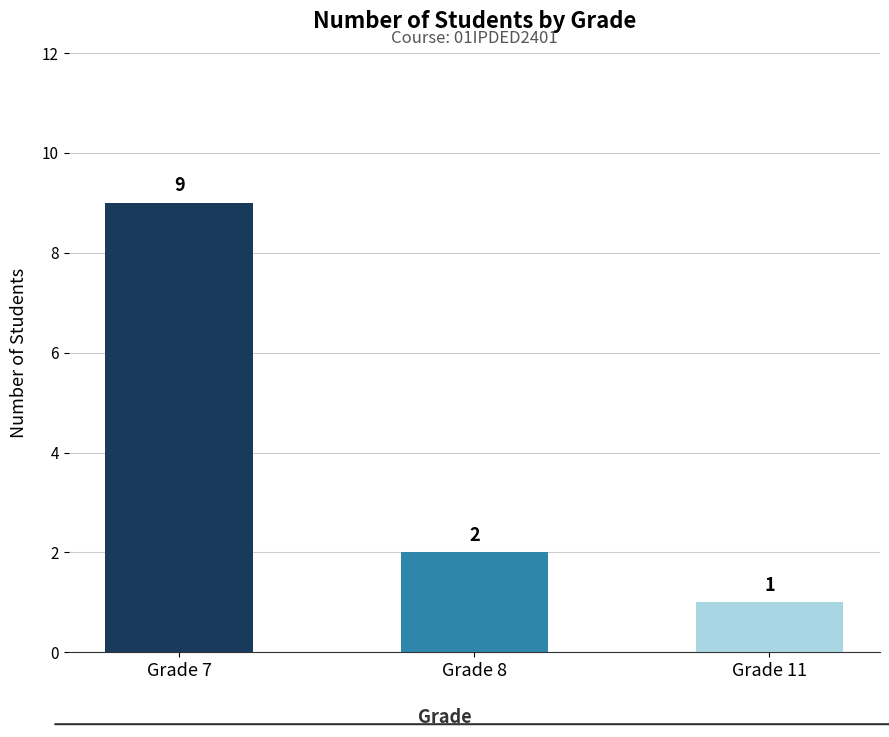

True or false: the data shows 3 at Grade 8.

False